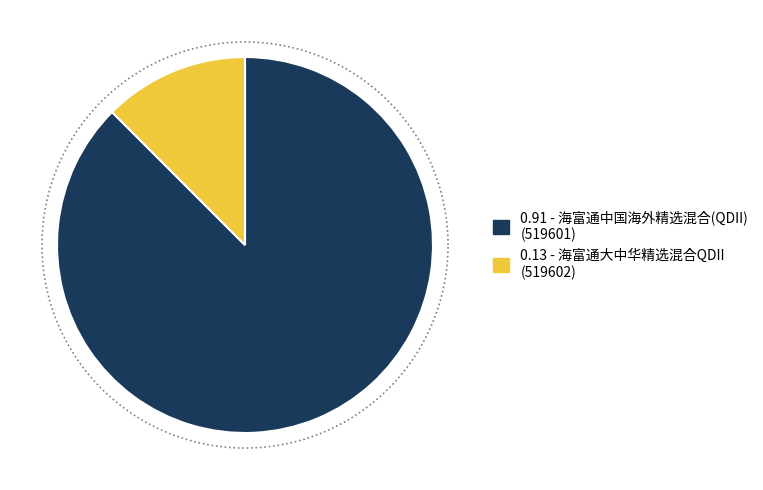

What is the change in value from 海富通中国海外精选混合(QDII) to 海富通大中华精选混合QDII?

-0.8